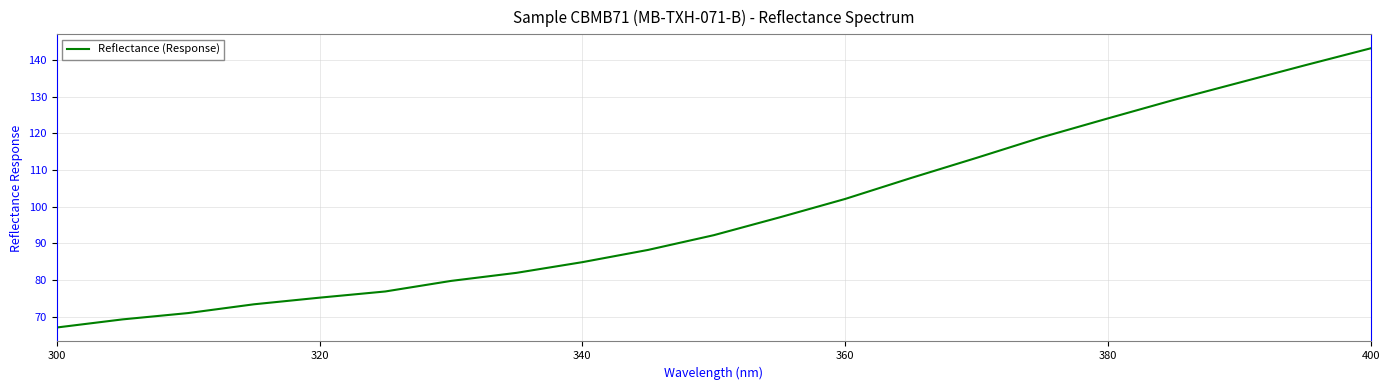

What is the difference between the maximum and minimum values?

76.2